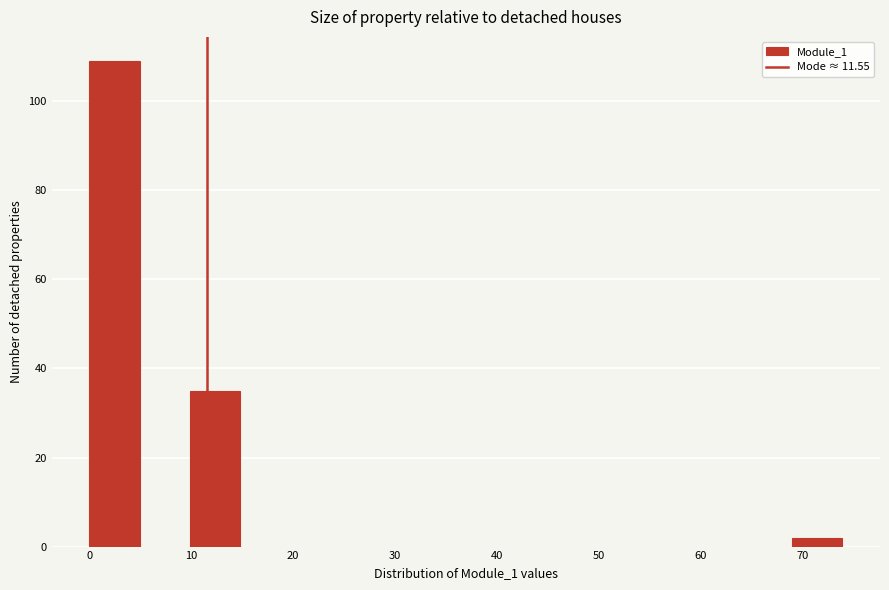

Reading left to right, list every bar in this chart as the range it spans on the x-axis followed by its height. Neither the bar edges nor the heights are printed on the chart, so give them approximately, as read against the axes.

0 to 5: 110
5 to 10: 0
10 to 15: 36
15 to 20: 0
20 to 25: 0
25 to 30: 0
30 to 34: 0
34 to 39: 0
39 to 44: 0
44 to 49: 0
49 to 54: 0
54 to 59: 0
59 to 64: 0
64 to 69: 0
69 to 74: 2